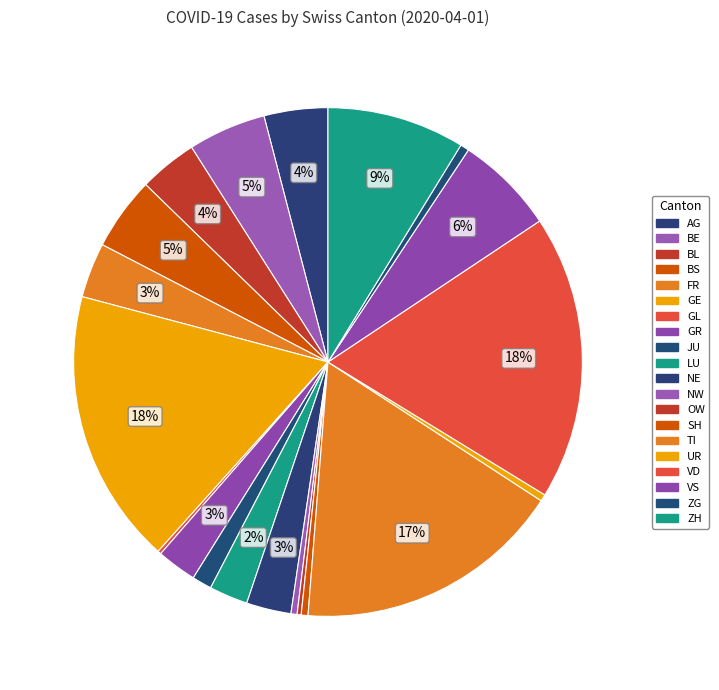

To the nearest percent, what is the difference between the largest and smallest slice percentages?

18%